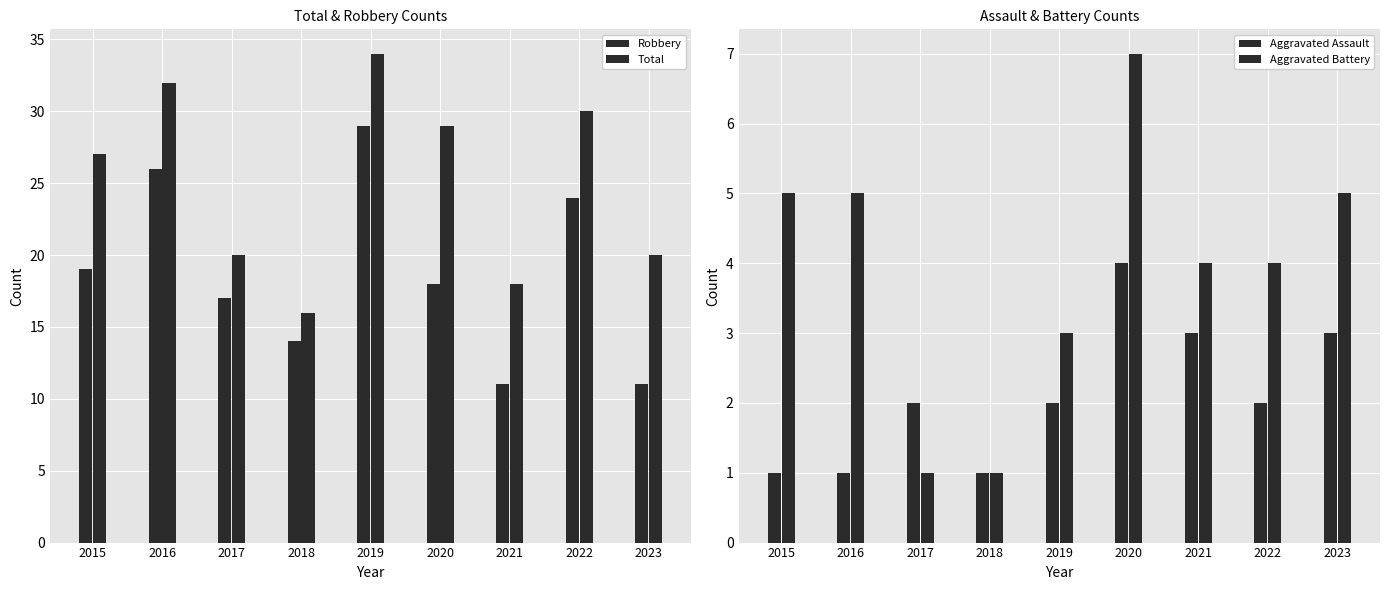

What is the lowest value of the Aggravated Assault series?

1